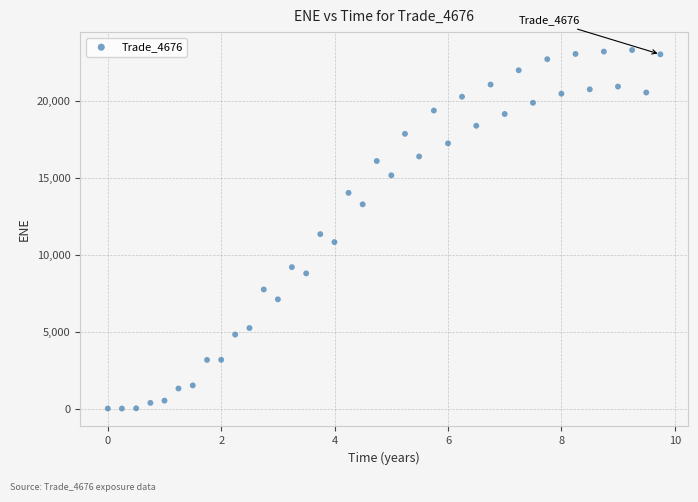

What is the range of X values (max minus min)?

9.7